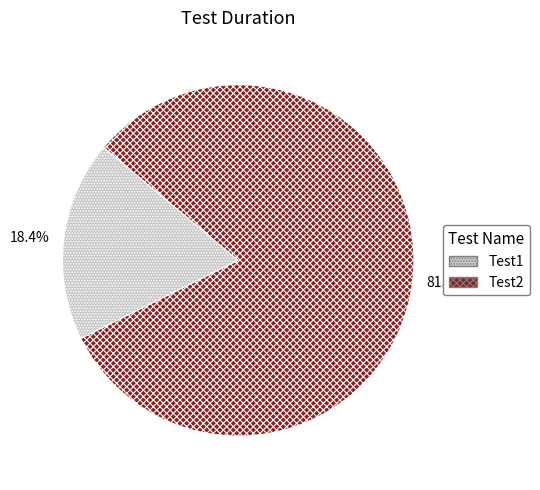

To the nearest percent, what portion does Test2 represent?

82%